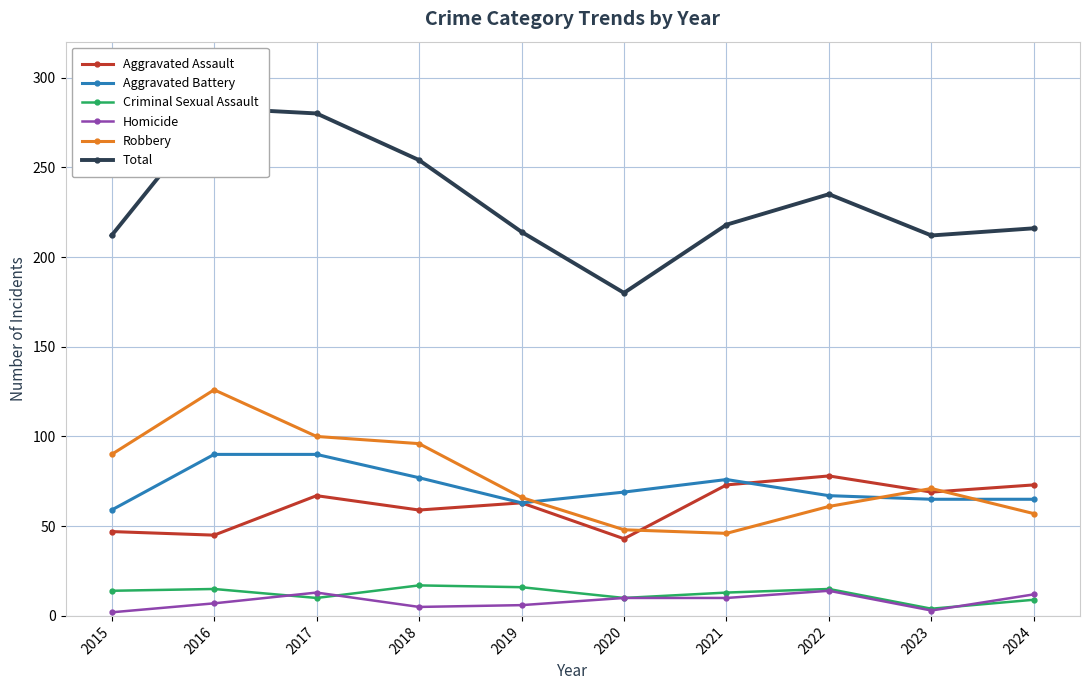

True or false: Criminal Sexual Assault and Aggravated Battery cross at least once.

False